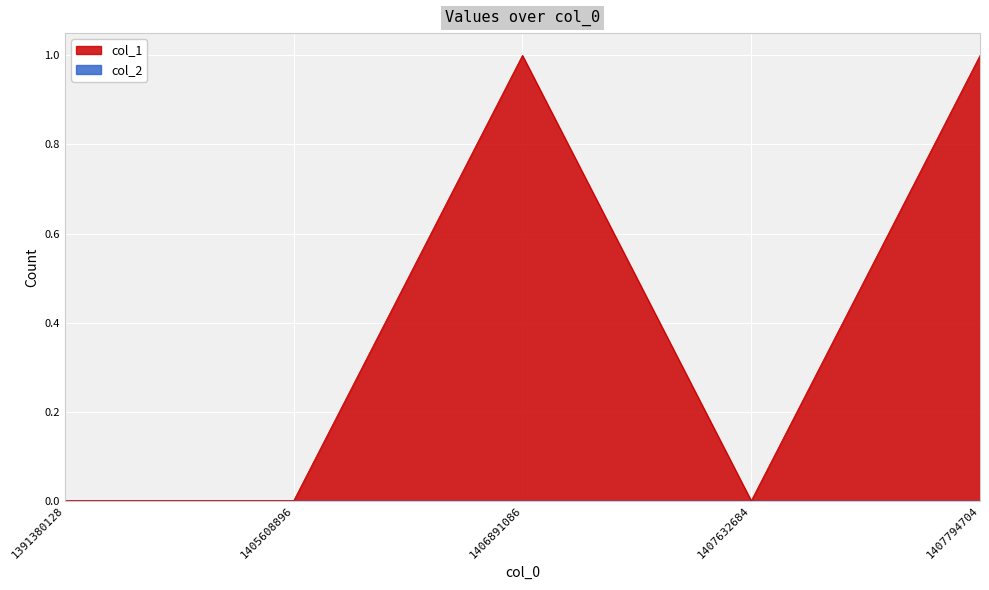

What is the difference between the second highest and minimum values?

1